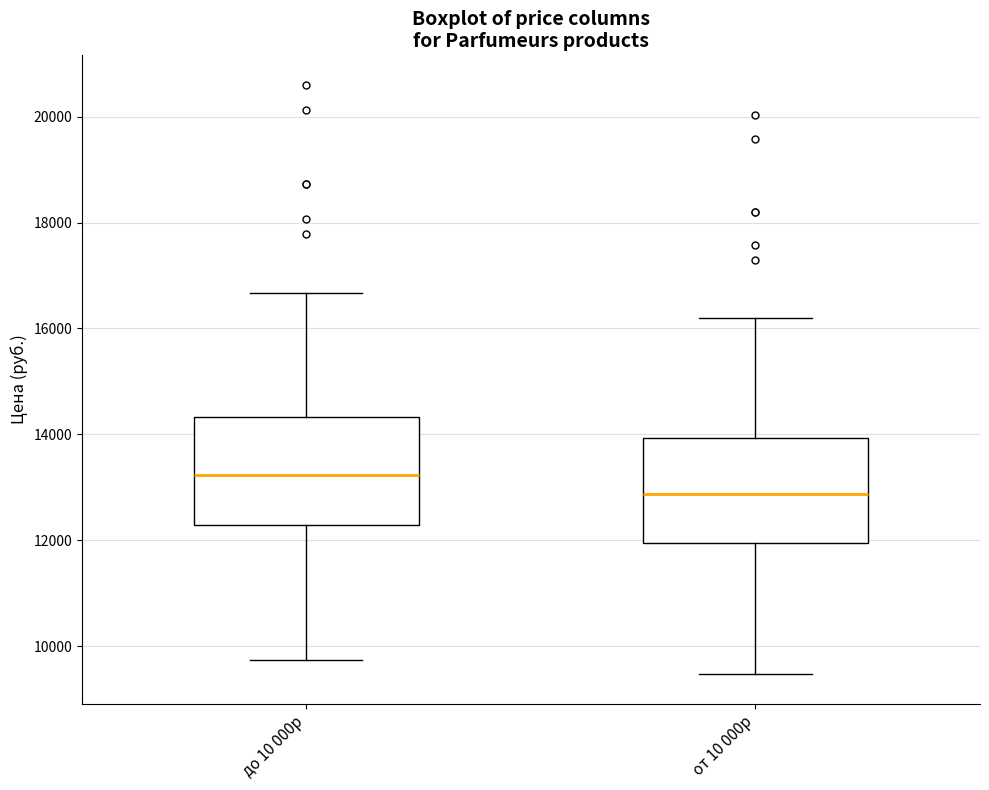

Reading left to right, read every box against the y-axis: the position of its median line, the range the box covers, and the ends of its whiskers. The values are not printed on the chart, so give them approximately, as read against the axis.

до 10 000р: median 13200, box 12200 to 14400, whiskers 9800 to 16600
от 10 000р: median 12800, box 12000 to 14000, whiskers 9400 to 16200